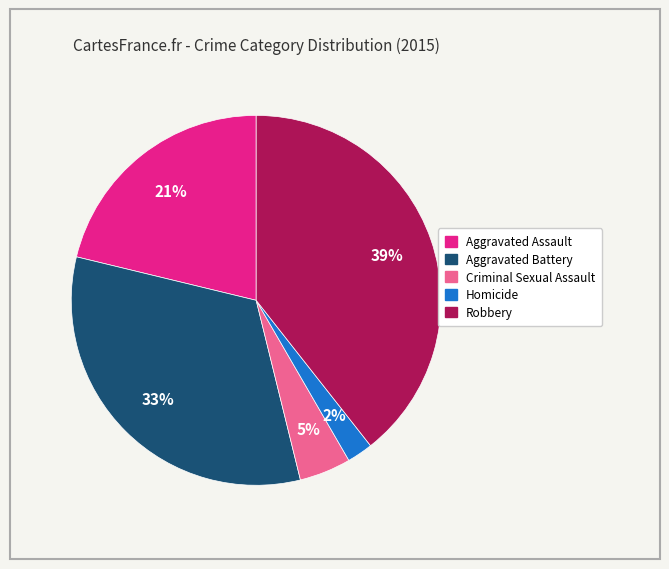

To the nearest percent, what is the difference between the Aggravated Assault and Robbery slice percentages?

18%